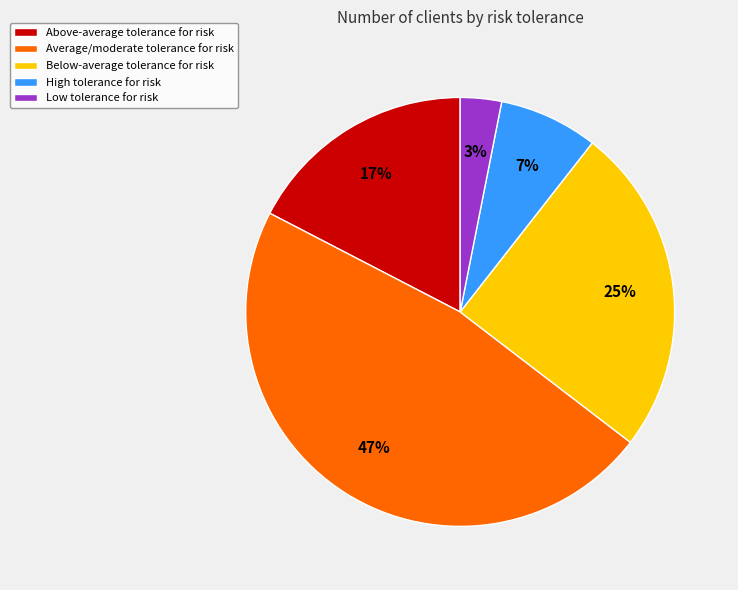

Rank the categories by value from highest to lowest.

Average/moderate tolerance for risk, Below-average tolerance for risk, Above-average tolerance for risk, High tolerance for risk, Low tolerance for risk